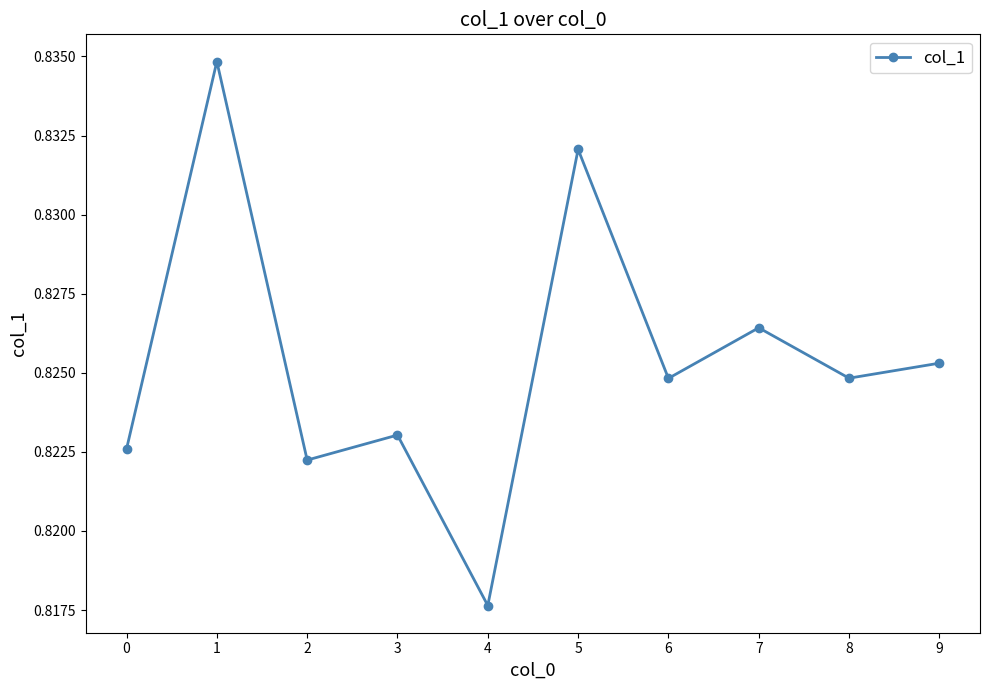

What is the sum of the values at 4 and 7?

1.6